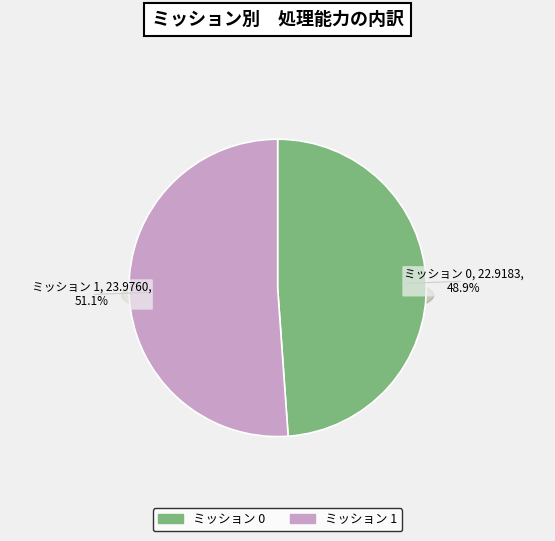

To the nearest percent, what portion does 1 represent?

51%